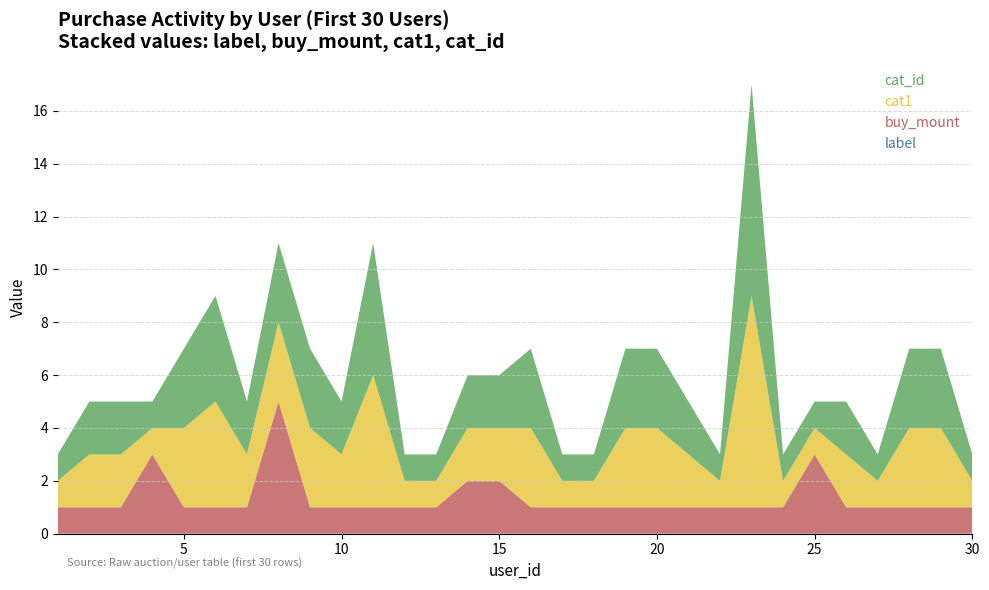

Reading left to right, what are all the values shown in this chart?

cat_id: 1=1	2=2	3=2	4=1	5=3	6=4	7=2	8=3	9=3	10=2	11=5	12=1	13=1	14=2	15=2	16=3	17=1	18=1	19=3	20=3	21=2	22=1	23=8	24=1	25=1	26=2	27=1	28=3	29=3	30=1
cat1: 1=1	2=2	3=2	4=1	5=3	6=4	7=2	8=3	9=3	10=2	11=5	12=1	13=1	14=2	15=2	16=3	17=1	18=1	19=3	20=3	21=2	22=1	23=8	24=1	25=1	26=2	27=1	28=3	29=3	30=1
buy_mount: 1=1	2=1	3=1	4=3	5=1	6=1	7=1	8=5	9=1	10=1	11=1	12=1	13=1	14=2	15=2	16=1	17=1	18=1	19=1	20=1	21=1	22=1	23=1	24=1	25=3	26=1	27=1	28=1	29=1	30=1
label: 1=0	2=0	3=0	4=0	5=0	6=0	7=0	8=0	9=0	10=0	11=0	12=0	13=0	14=0	15=0	16=0	17=0	18=0	19=0	20=0	21=0	22=0	23=0	24=0	25=0	26=0	27=0	28=0	29=0	30=0